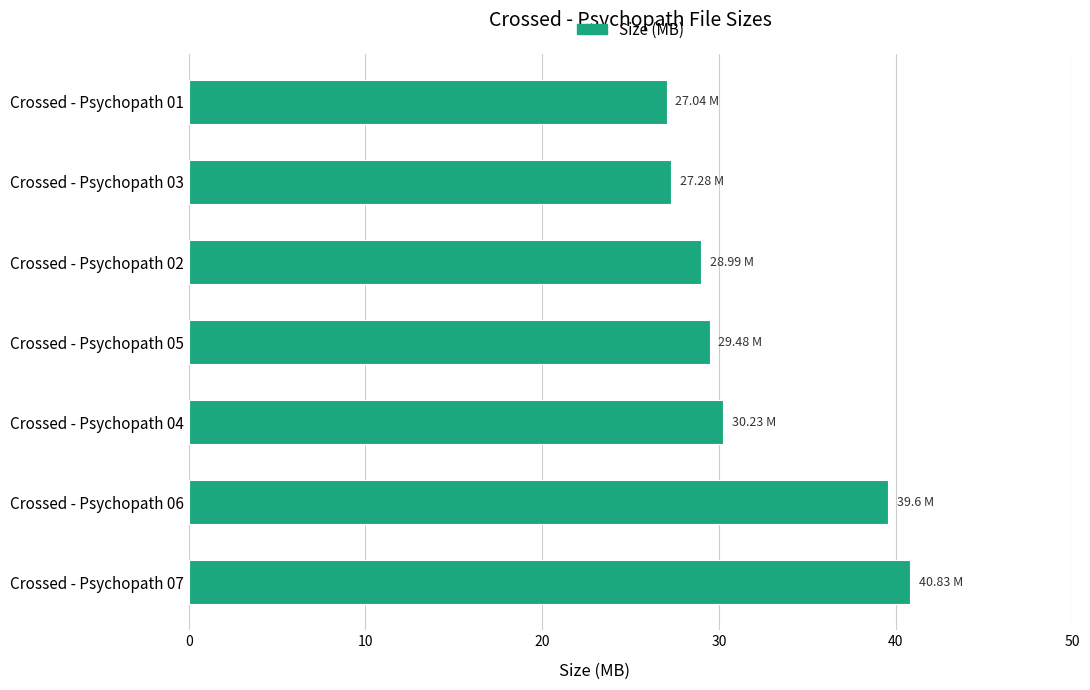

Which has a higher value, Crossed - Psychopath 05 or Crossed - Psychopath 07?

Crossed - Psychopath 07